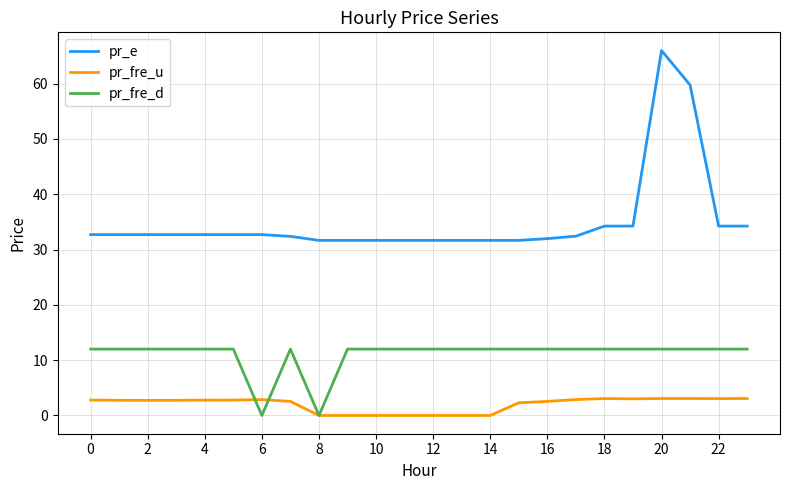

True or false: pr_fre_u and pr_e intersect in this chart.

False